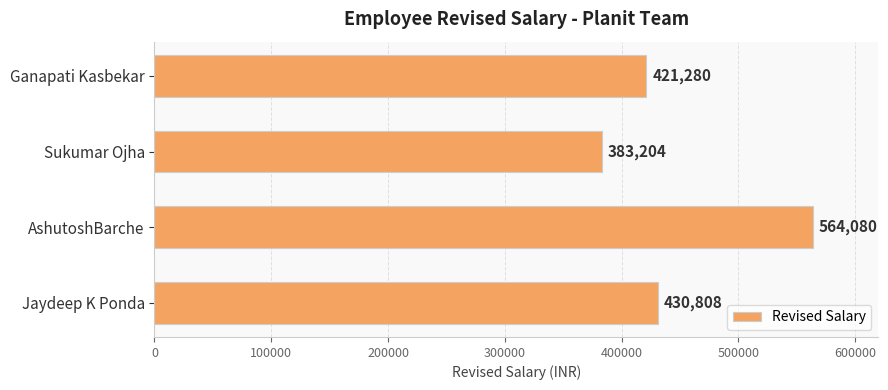

Read the value at Ganapati Kasbekar, to the nearest 10.

421280